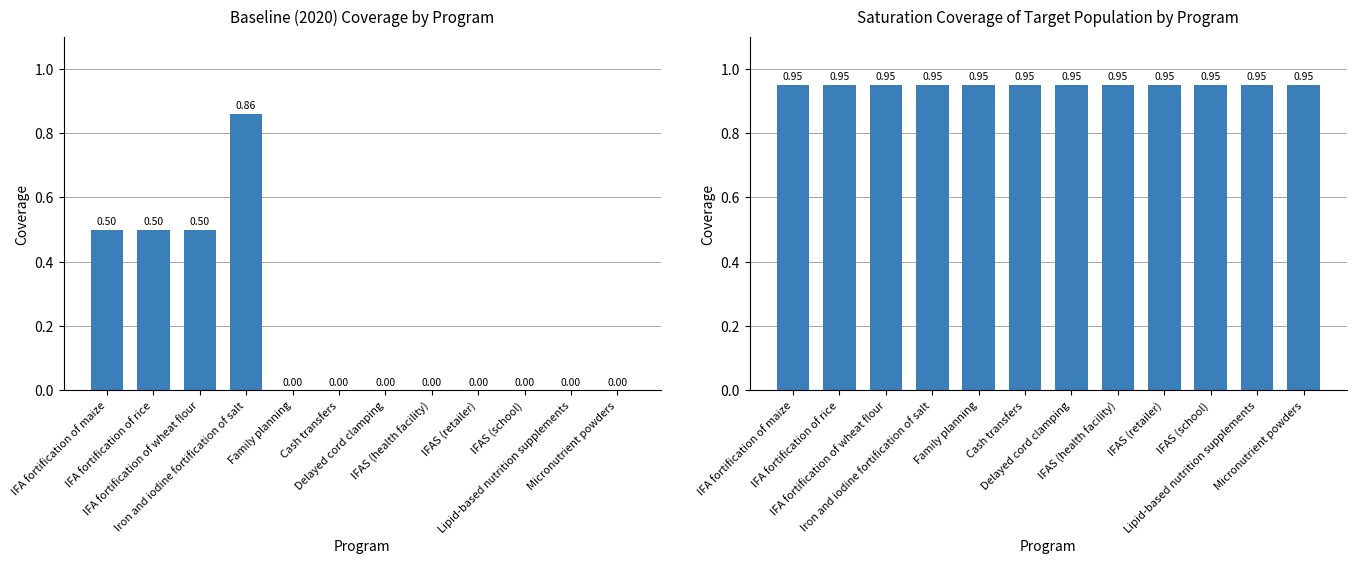

What is the value of the Saturation coverage of target population bar at the 11th from the left?

0.9